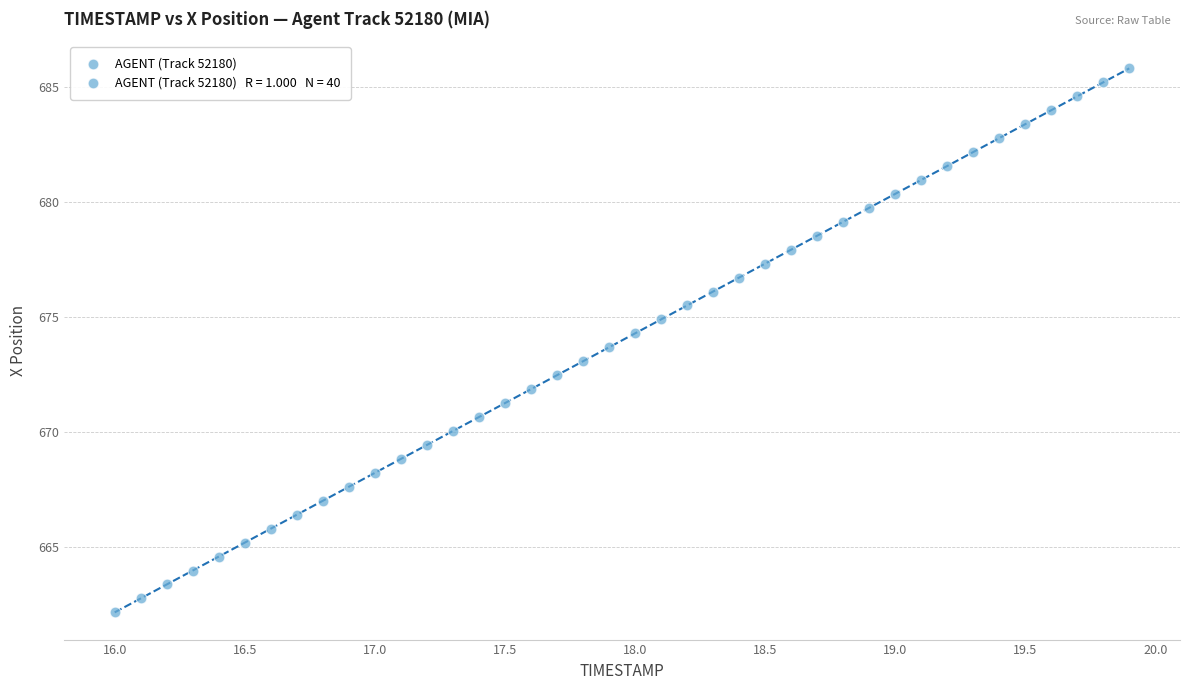

What is the range of X values (max minus min)?

3.9